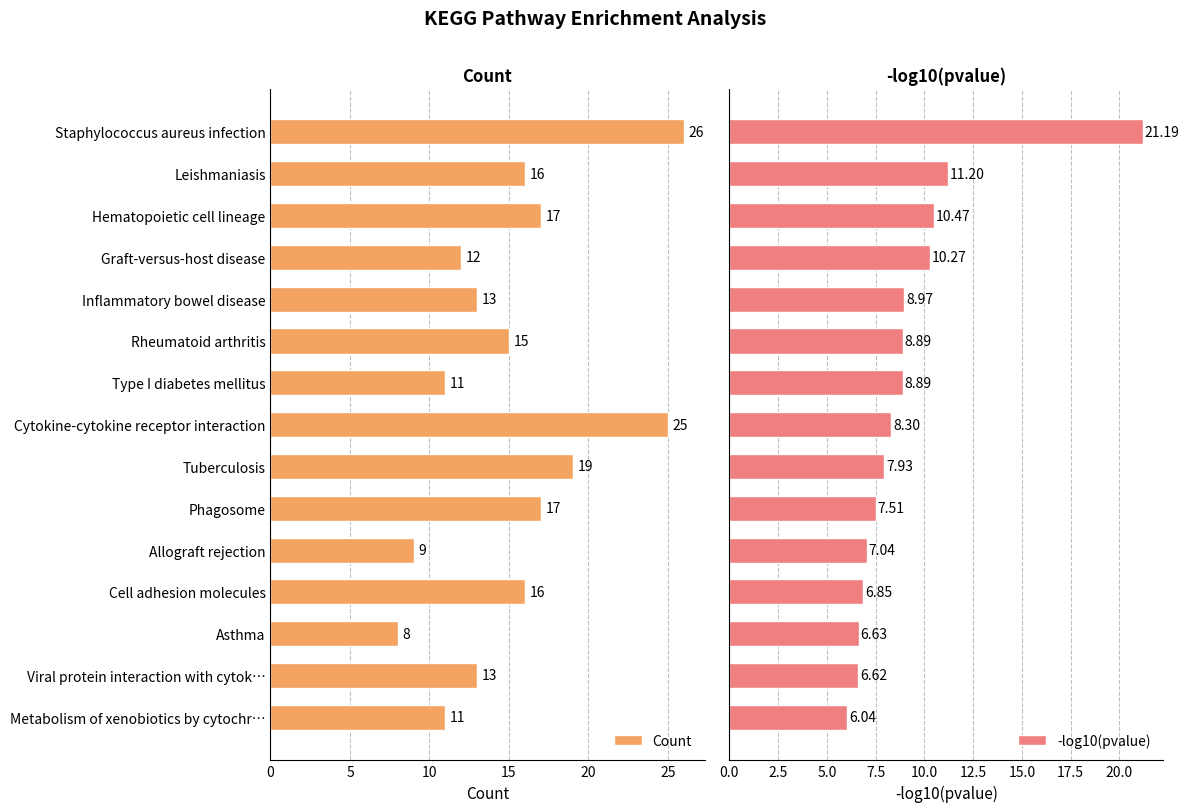

What is the spread (max minus min) of values at 14?

5.0